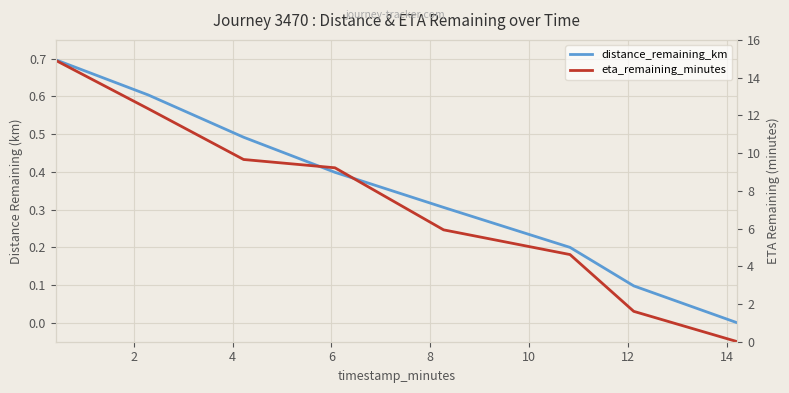

What is the average value of the eta_remaining_minutes series?

7.3